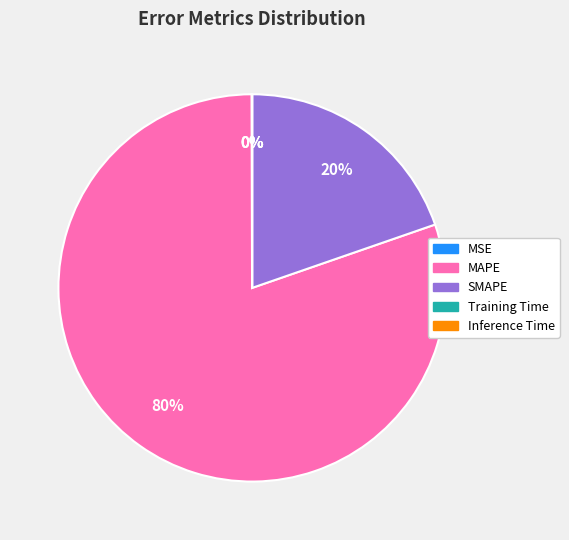

Is there any slice that represents more than half of the pie?

Yes